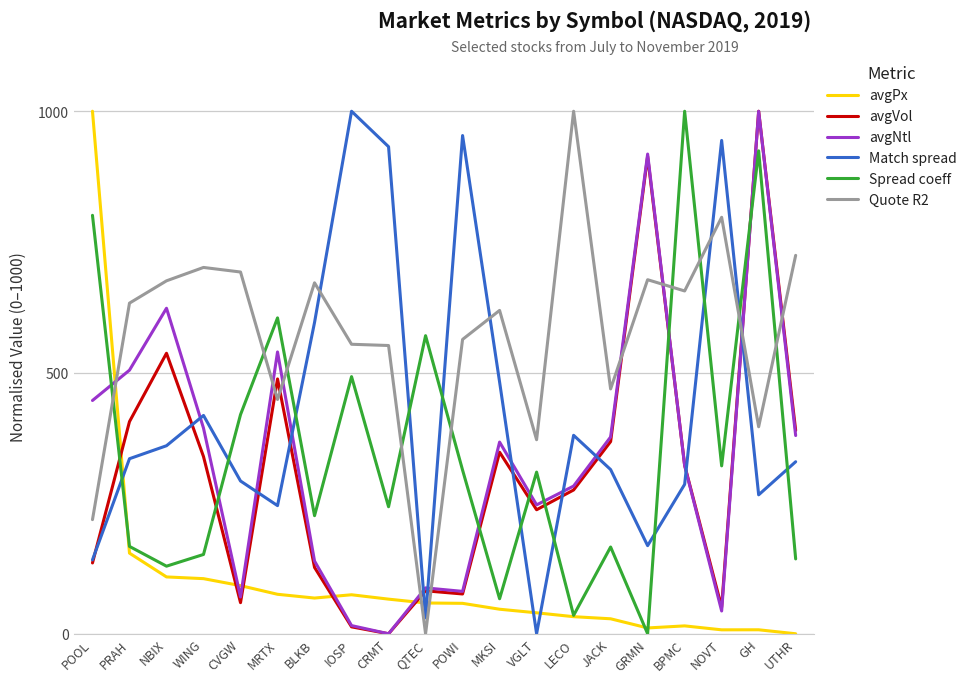

At which label does avgPx reach its peak?

POOL